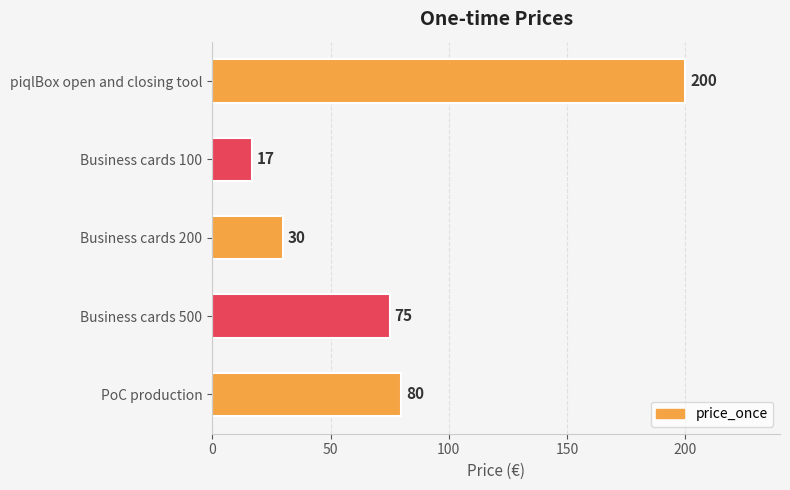

True or false: the data shows 80 at PoC production.

True